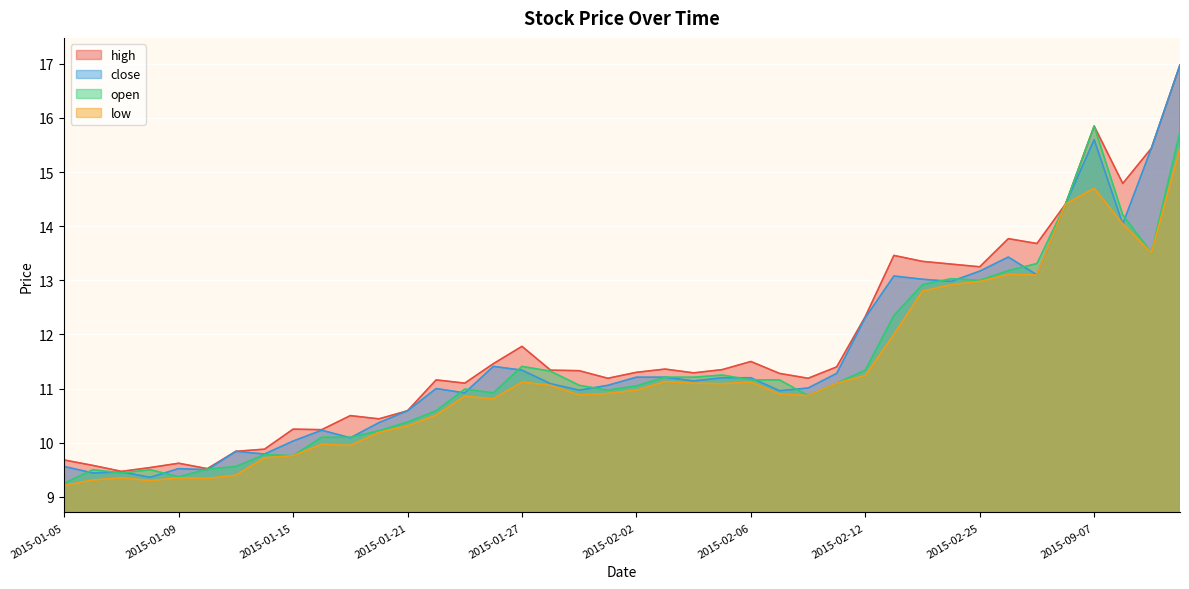

How many intersections are there between close and open?

19